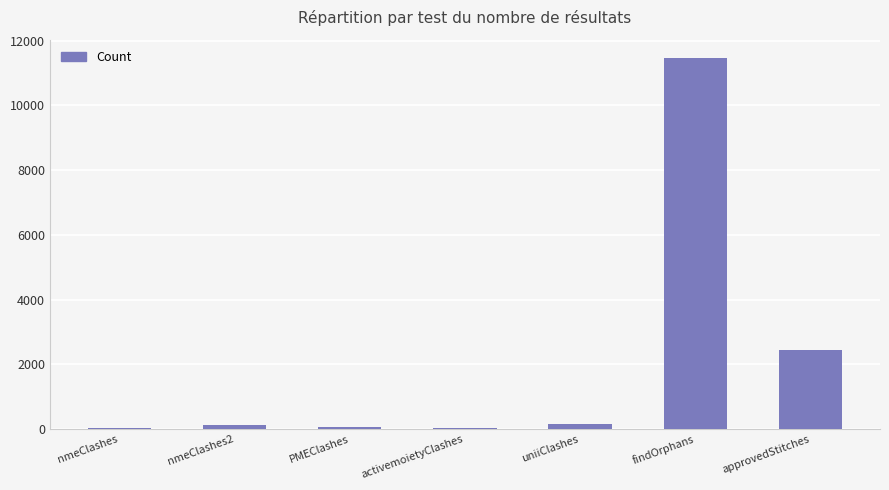

Does the chart contain stacked bars?

No